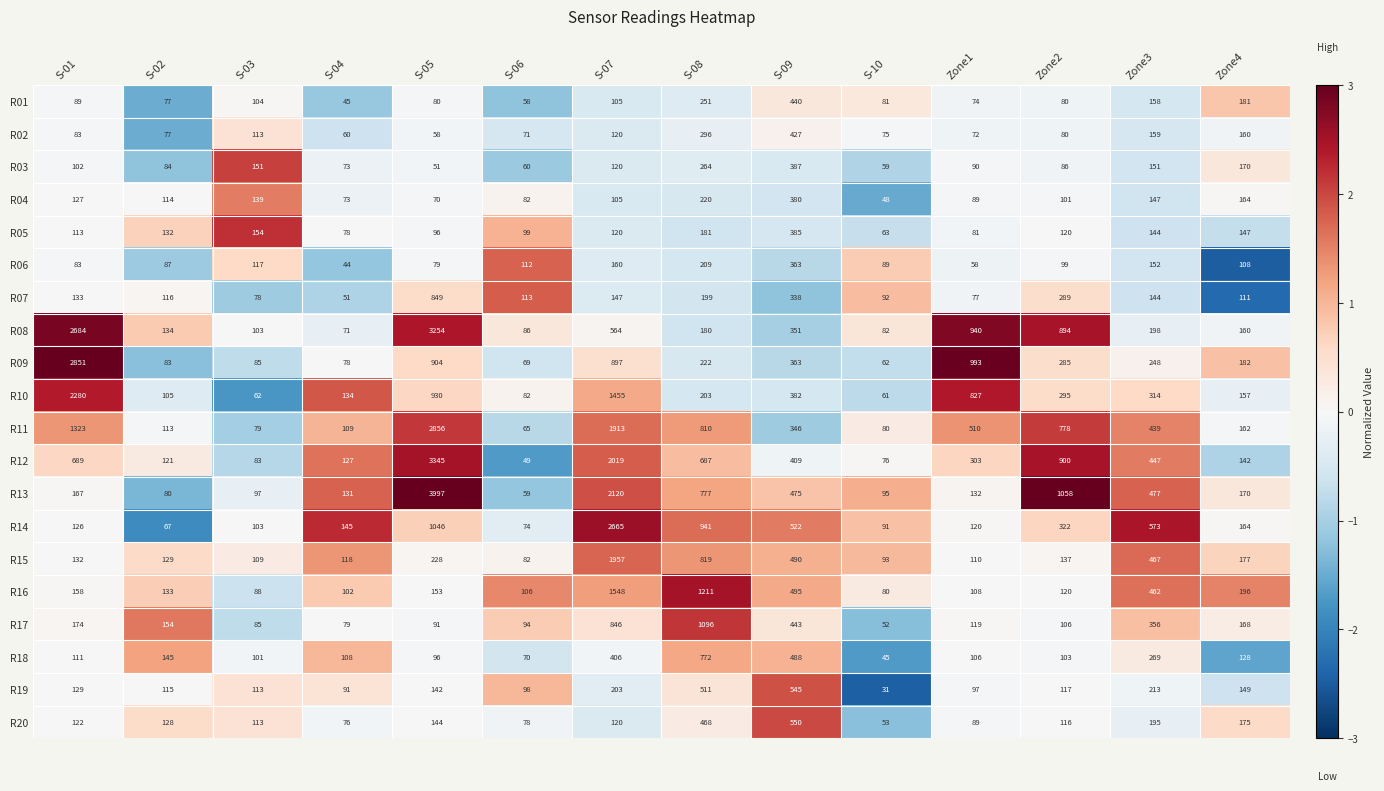

Which label corresponds to the largest value in the chart?

S-05